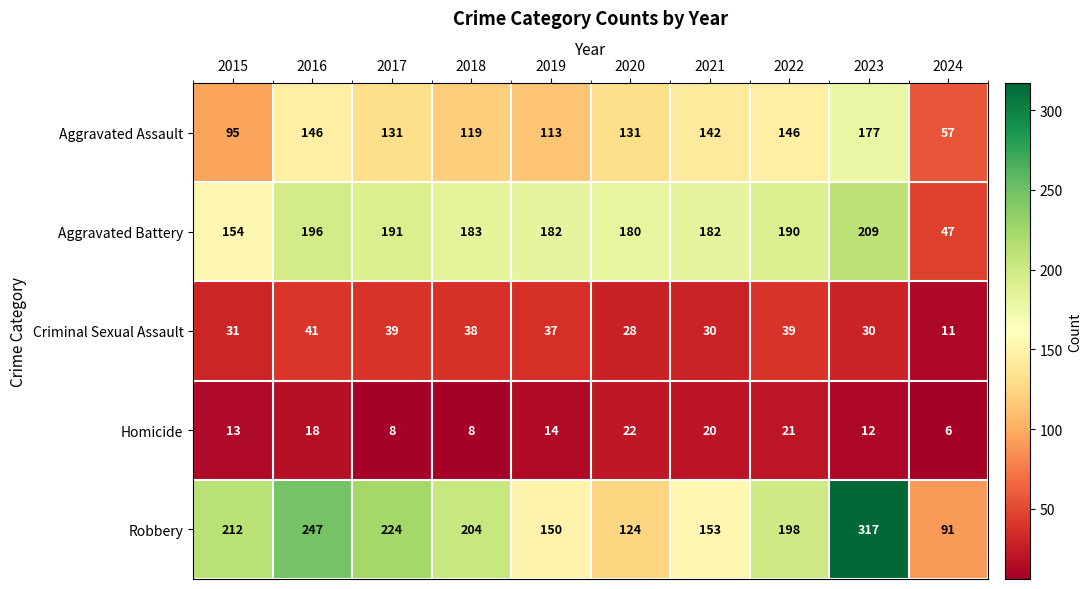

What is the difference between the maximum and minimum values in the Aggravated Assault series?

120